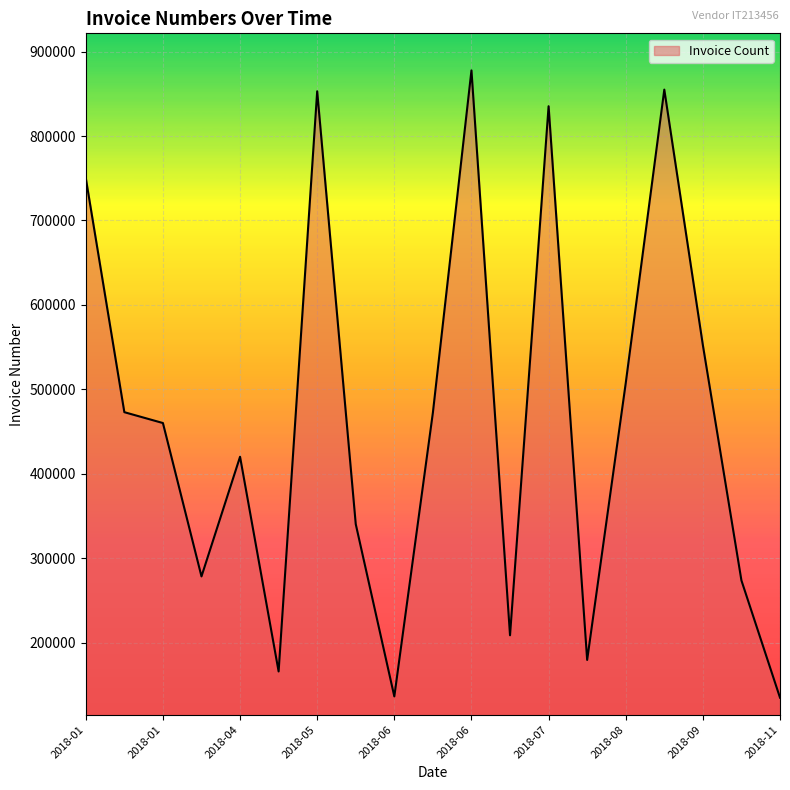

What is the smallest value displayed?

134816